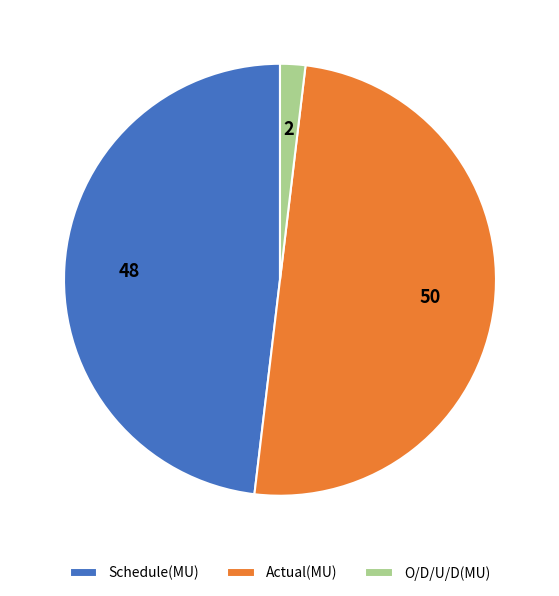

Rank the categories by value from highest to lowest.

Actual(MU), Schedule(MU), O/D/U/D(MU)